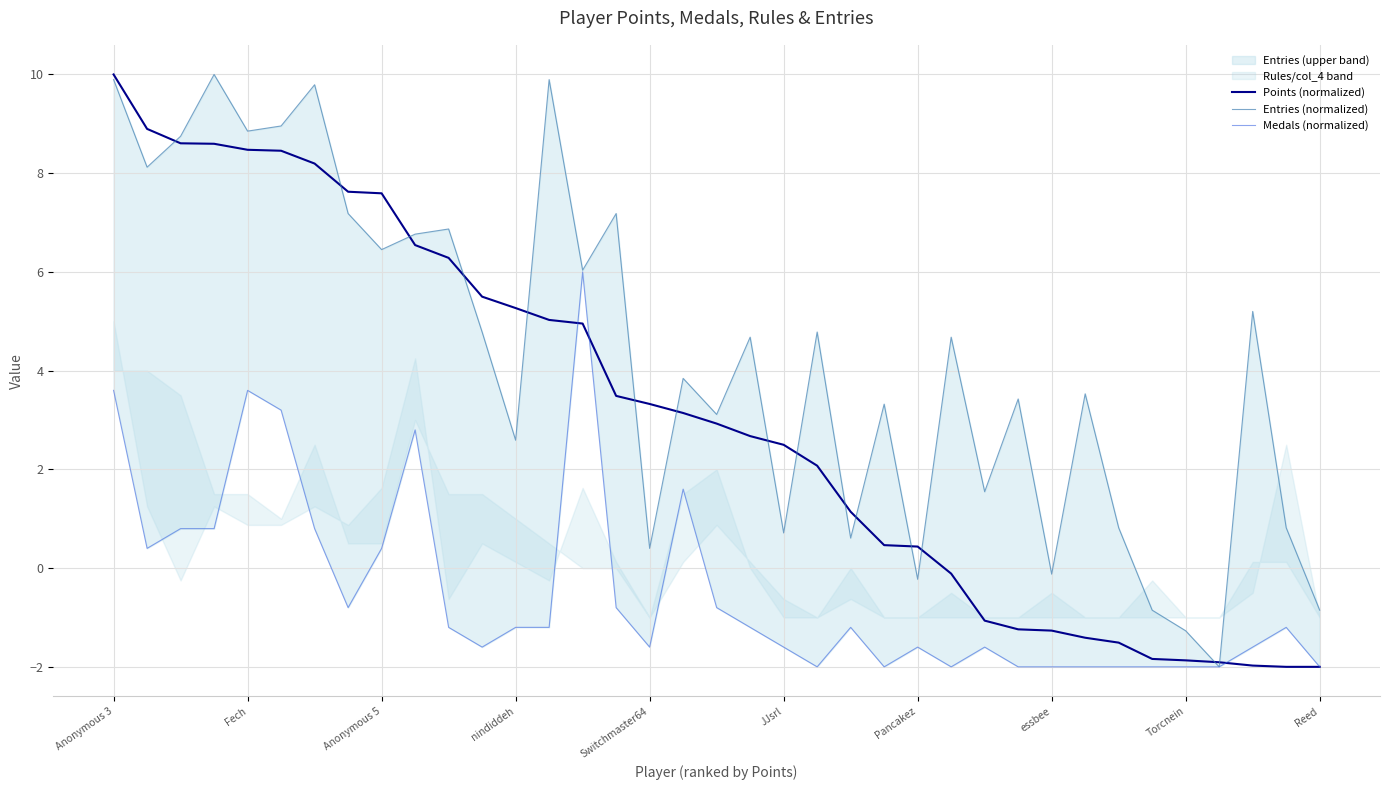

Between 10 and 19, which series saw the biggest shift?

Points (normalized)